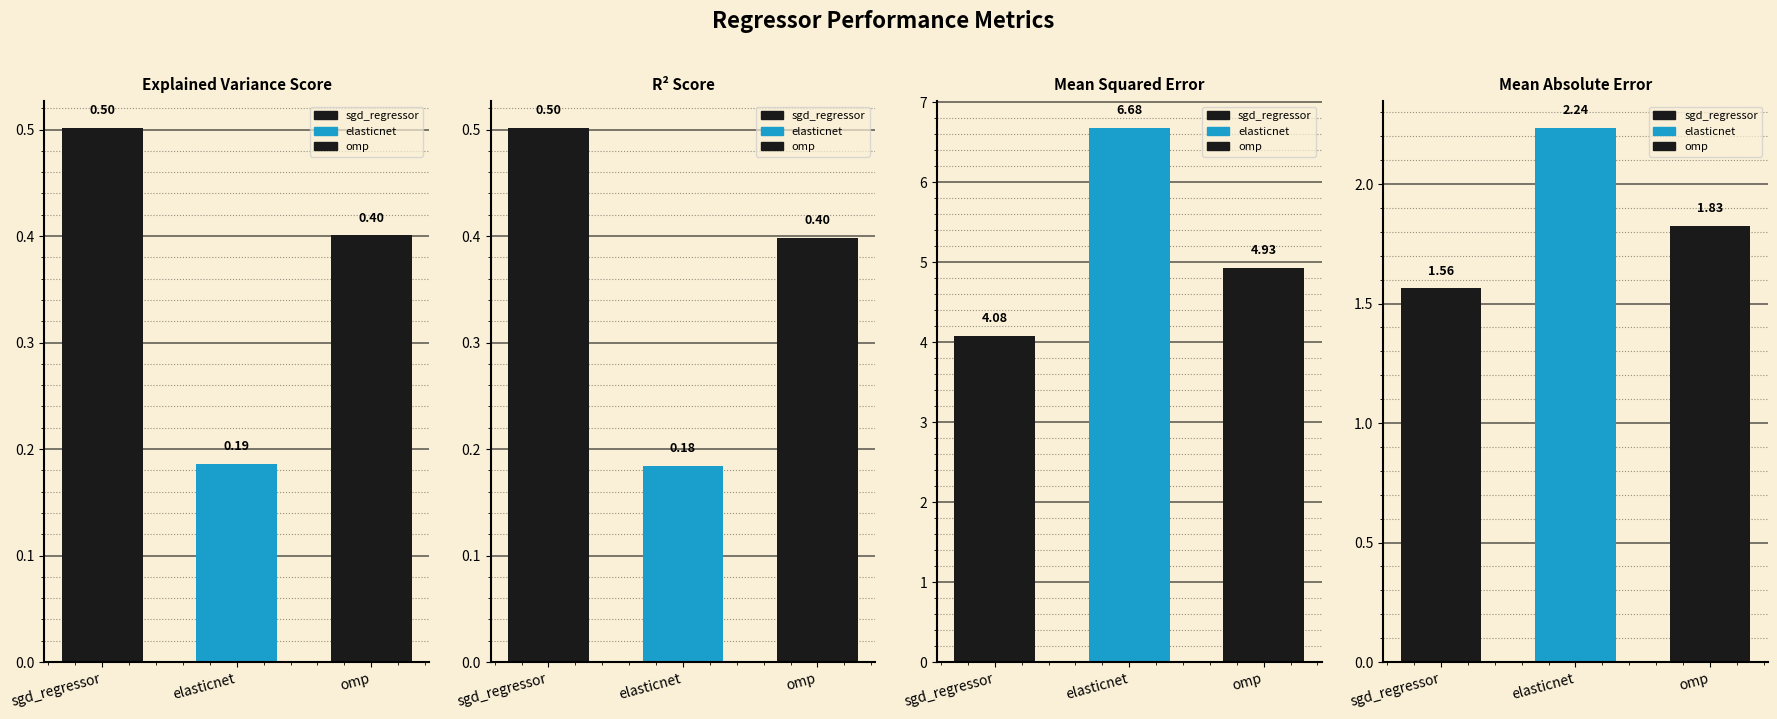

At which label is mean_absolute_error closest to 1?

sgd_regressor